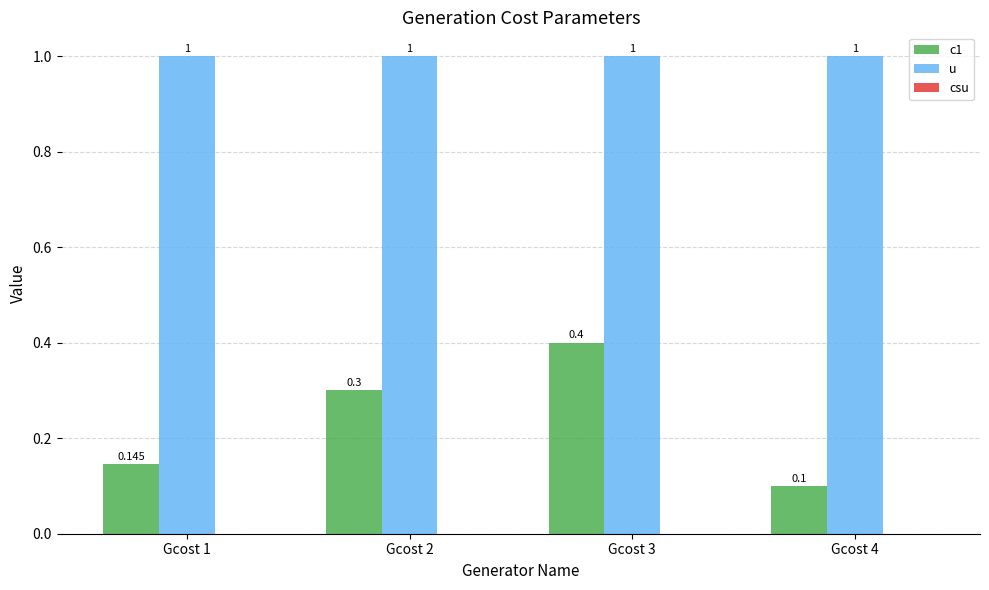

Is the value of u at Gcost 2 greater than the value of c1 at Gcost 1?

Yes